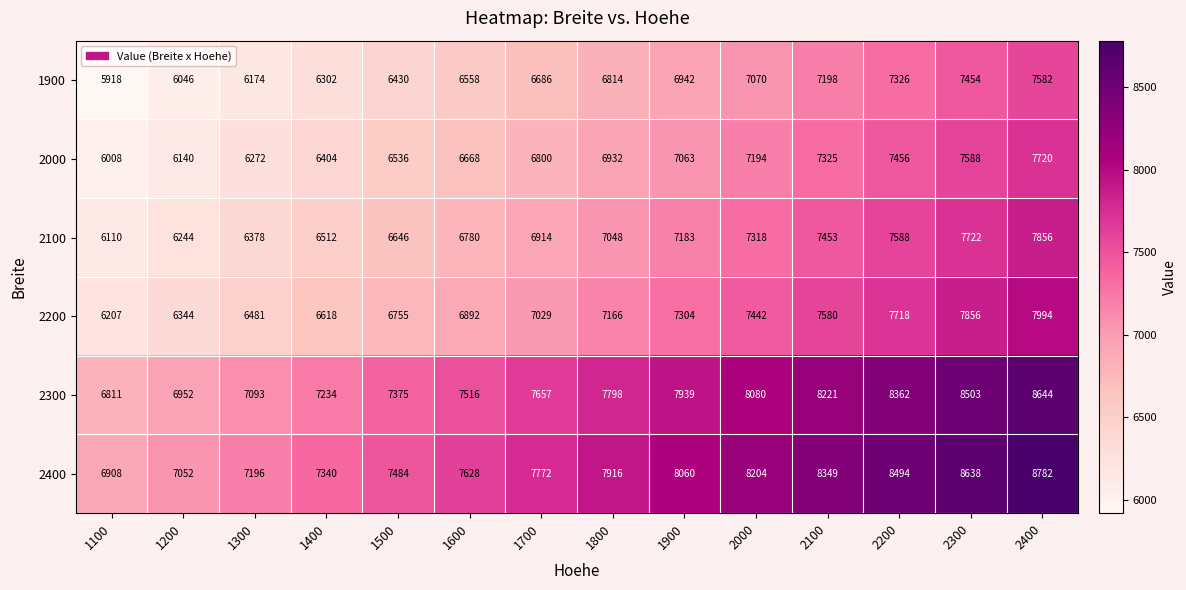

What is the spread (max minus min) of values at 1900?

1118